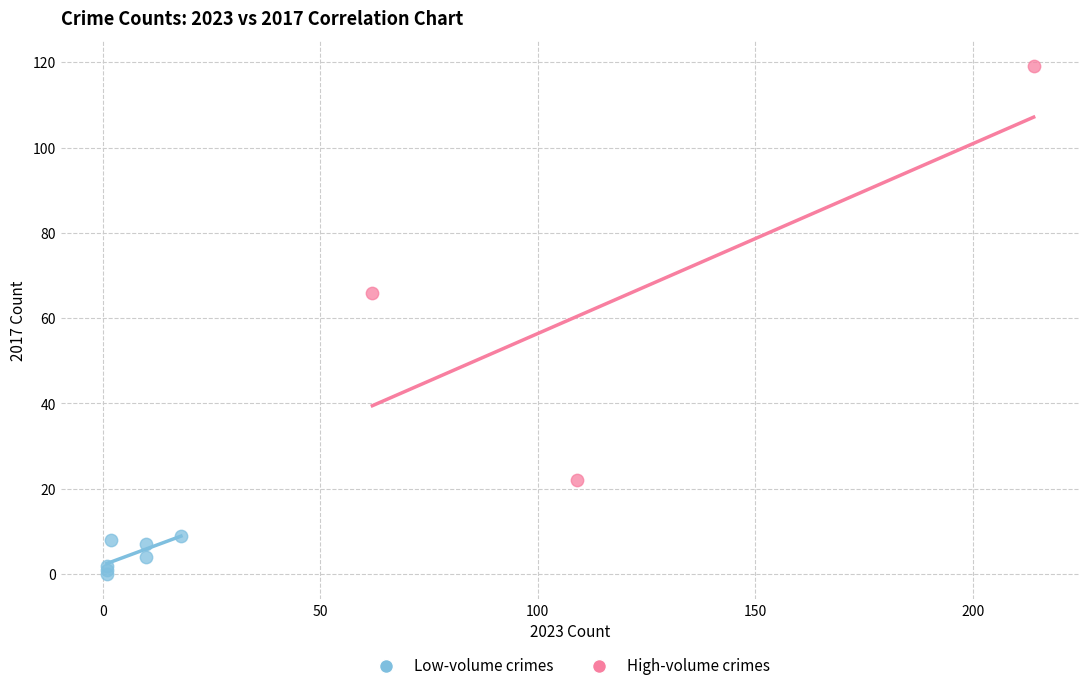

Which series contains the lowest Y value?

Low-volume crimes